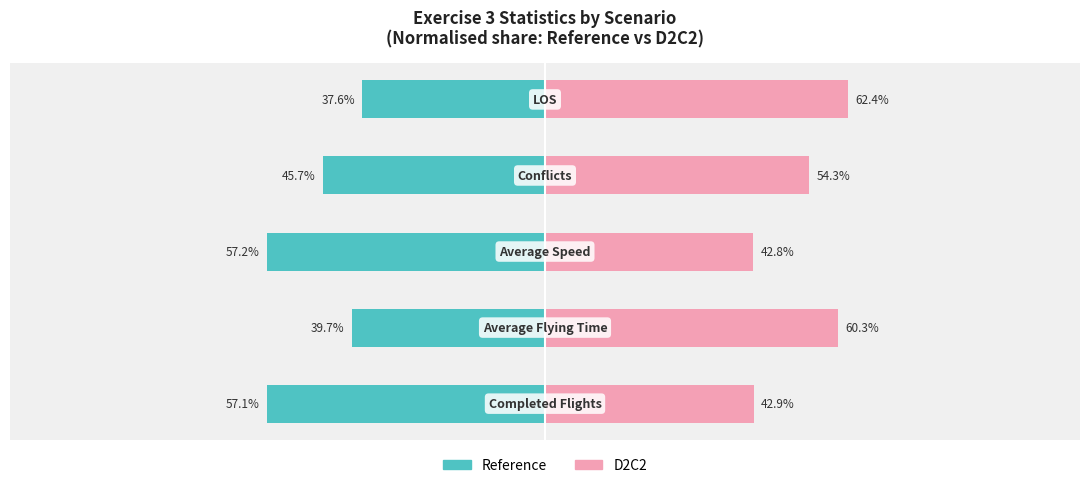

What is the highest value of the D2C2 series?

62.4